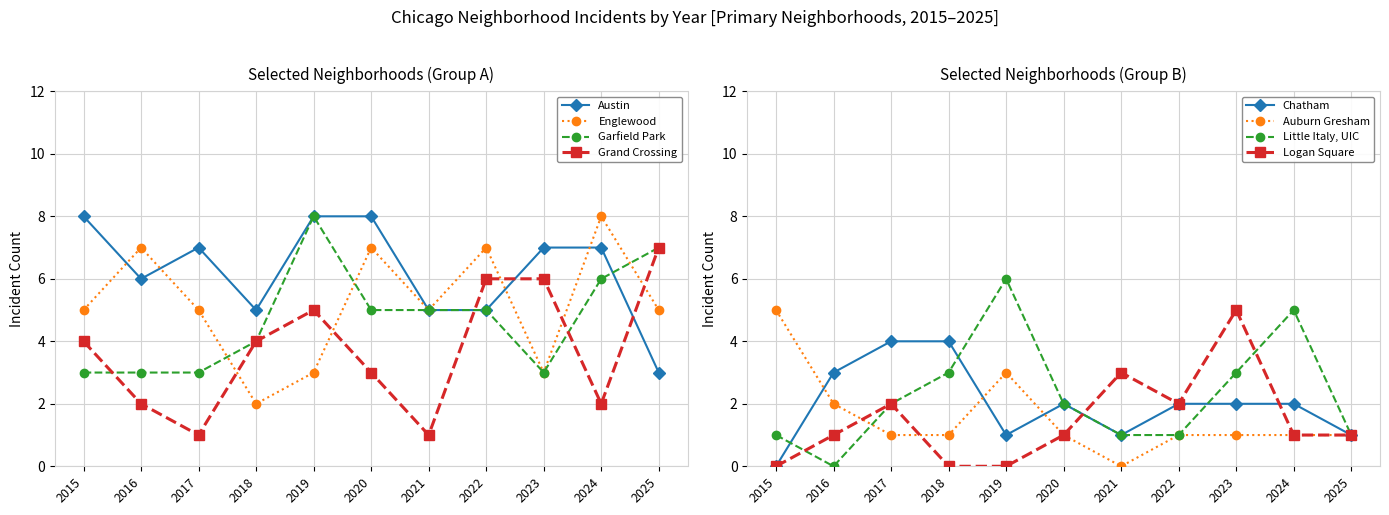

In Grand Crossing, how many points are higher than both neighbors (excluding endpoints)?

1